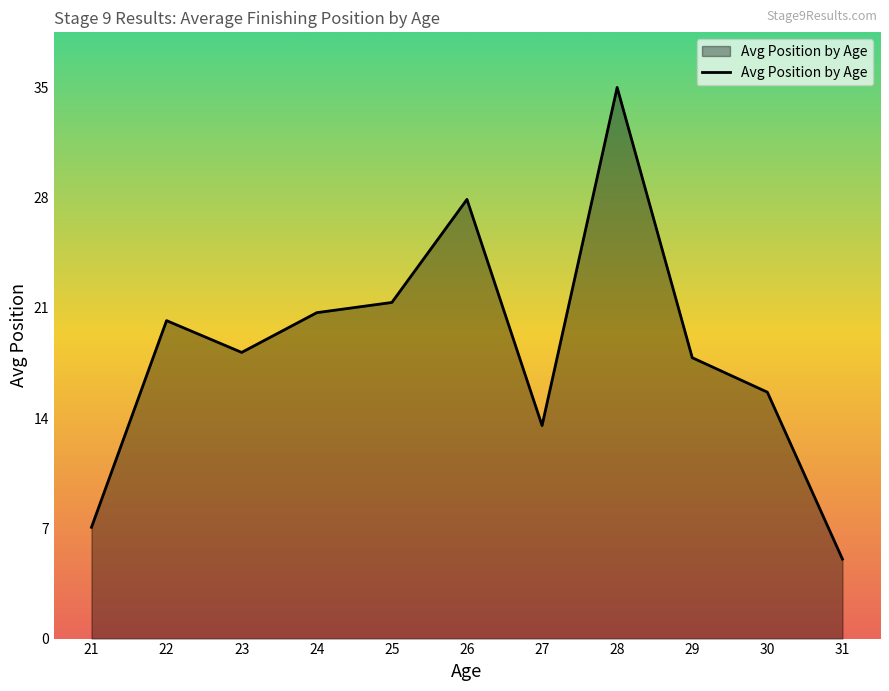

List the labels in order of value, smallest first.

31, 21, 27, 30, 29, 23, 22, 24, 25, 26, 28